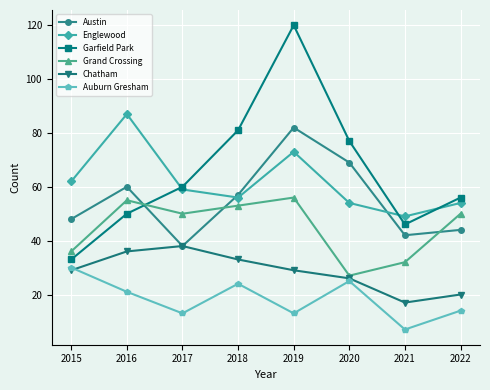

At which label does Auburn Gresham reach its minimum?

2021